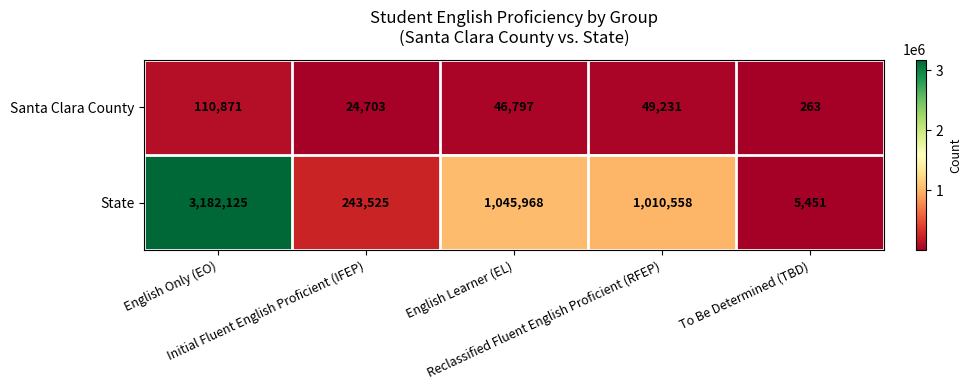

What is the spread (max minus min) of values at To Be Determined (TBD)?

5188